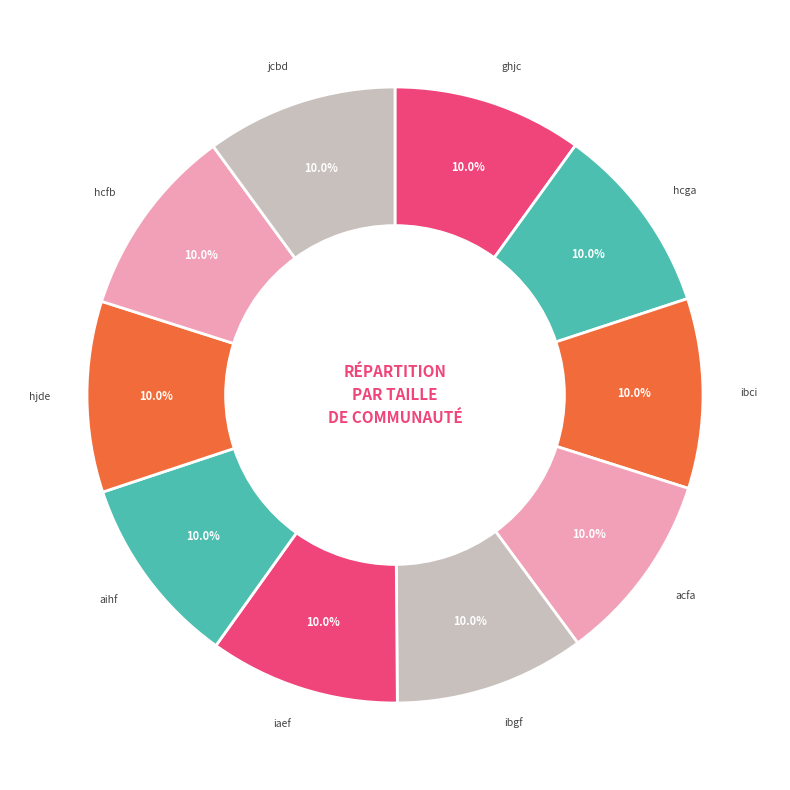

To the nearest percent, what is the average slice percentage?

10%